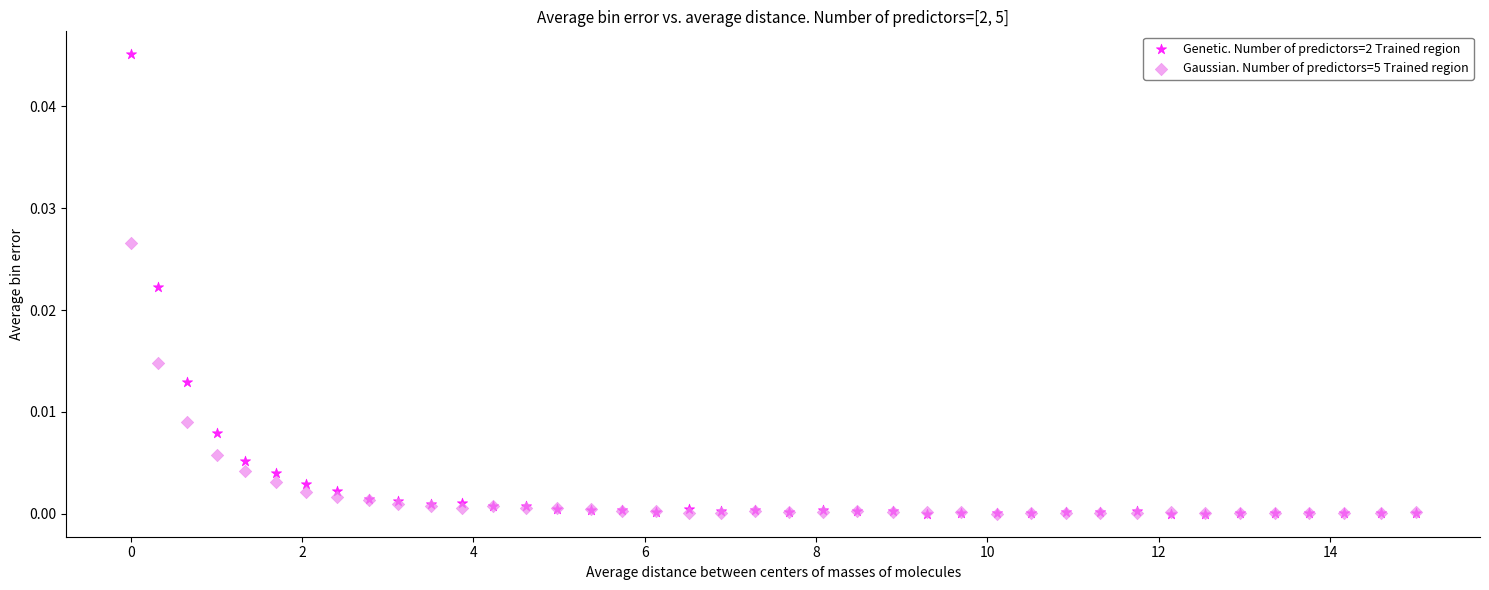

Which series has the largest Y range (max minus min)?

Genetic. Number of predictors=2 Trained region